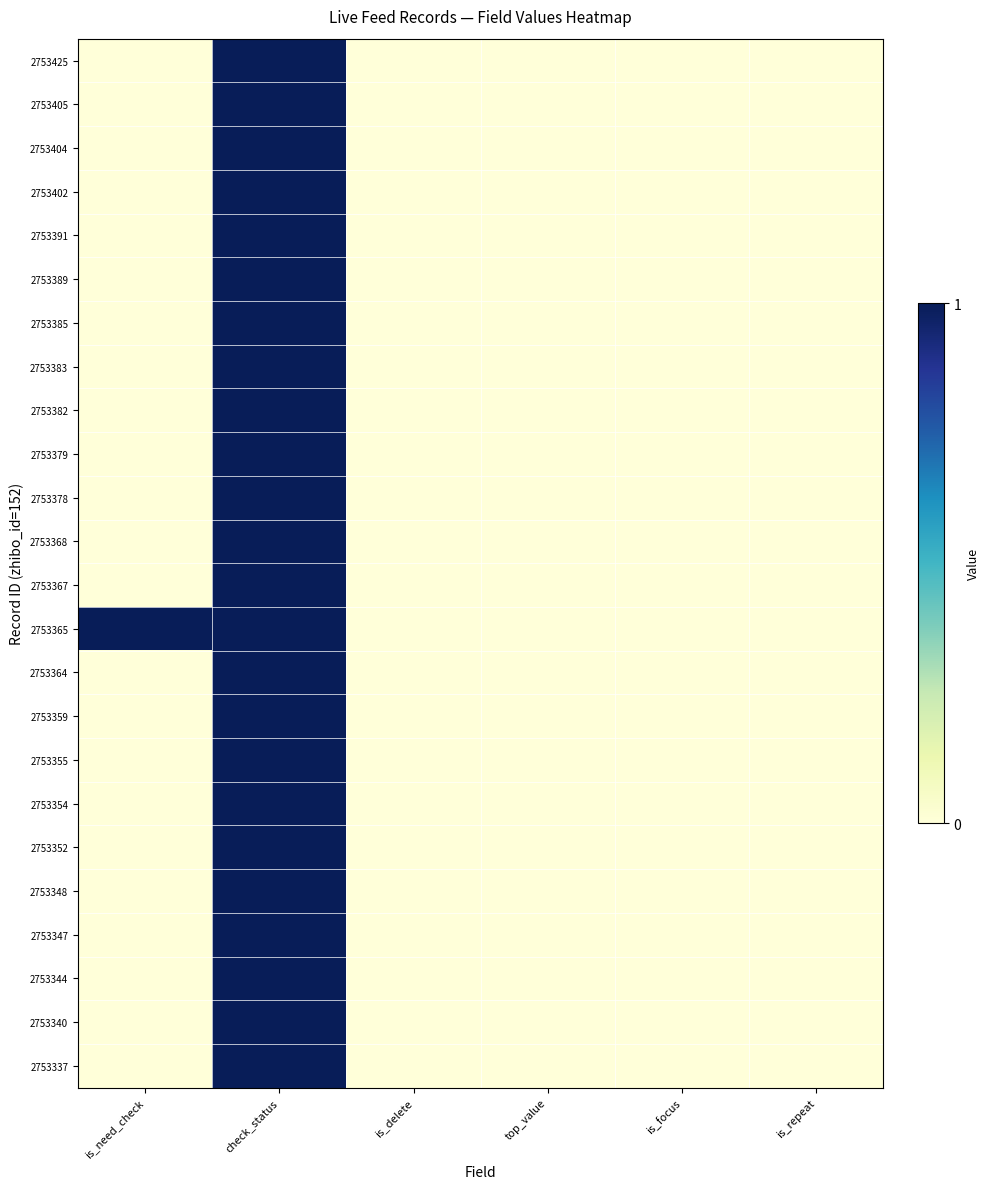

What is the greatest value displayed?

1